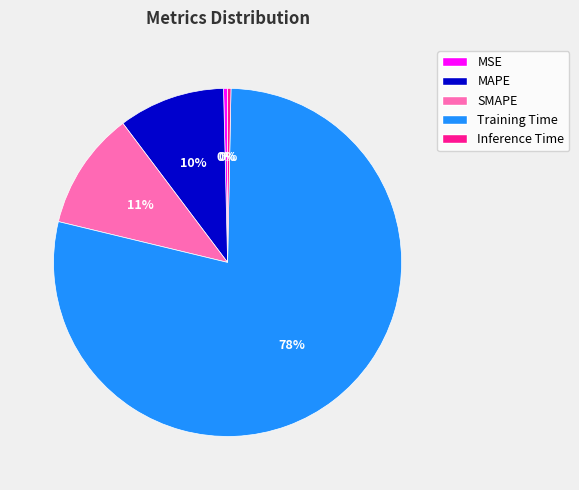

How many slices are in this pie chart?

5